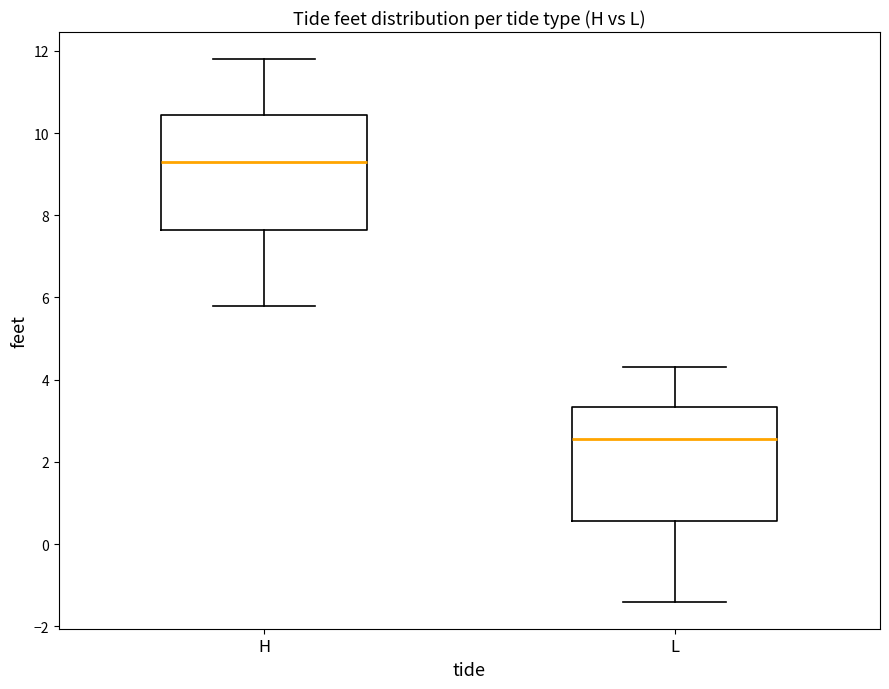

Reading left to right, transcribe this box plot: for each box, give where its median line is, the range the box spans, and where its two whiskers end, as read against the y-axis. The values are not printed on the chart, so give them approximately, as read against the axis.

H: median 9.4, box 7.6 to 10.4, whiskers 5.8 to 11.8
L: median 2.6, box 0.6 to 3.4, whiskers -1.4 to 4.4